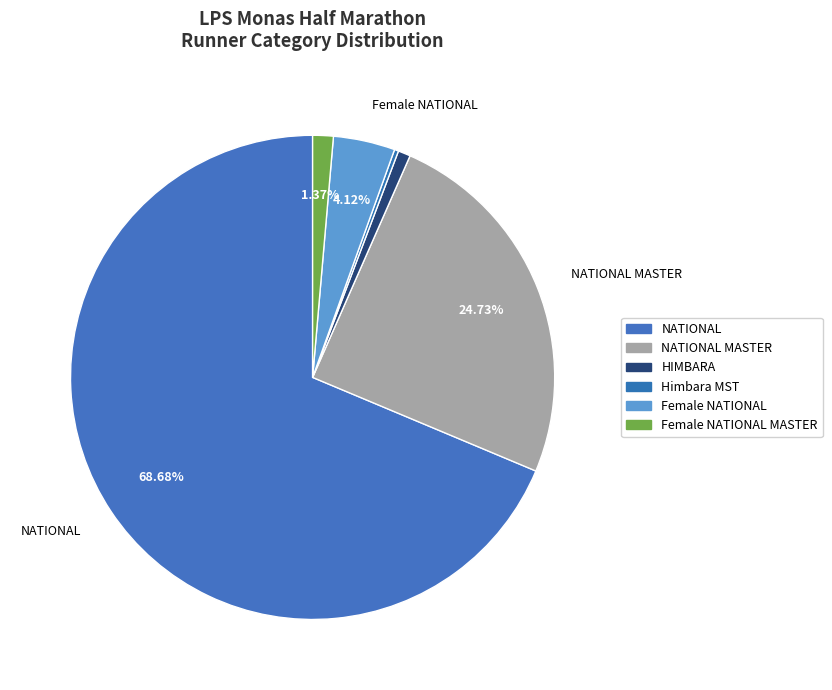

How many slices are in this pie chart?

6